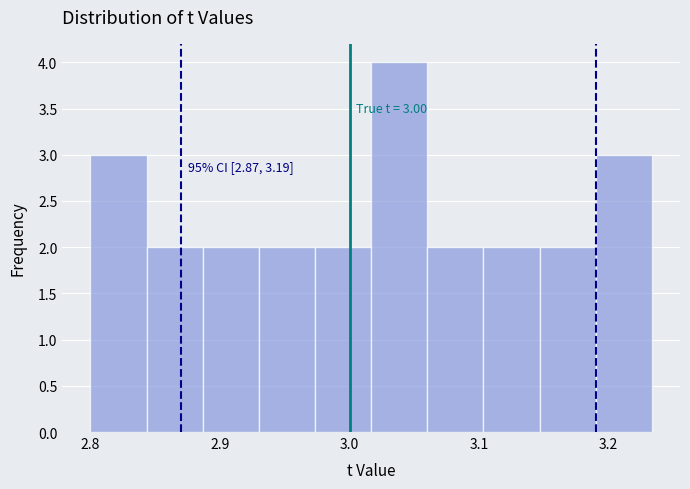

Which range on the x-axis has the tallest bar?

3.02 to 3.06